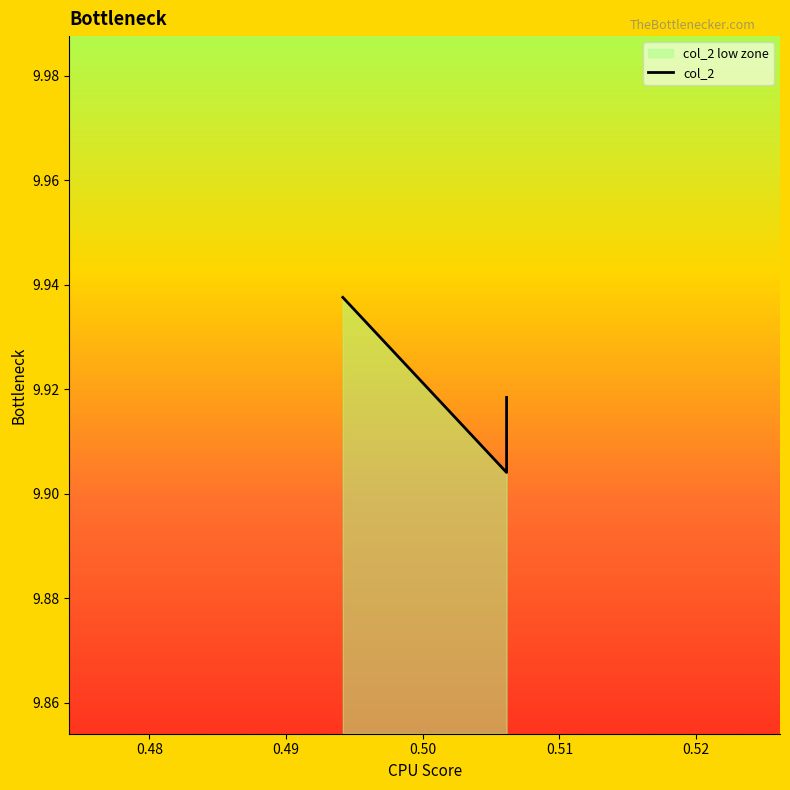

How many lines are shown in the chart?

1